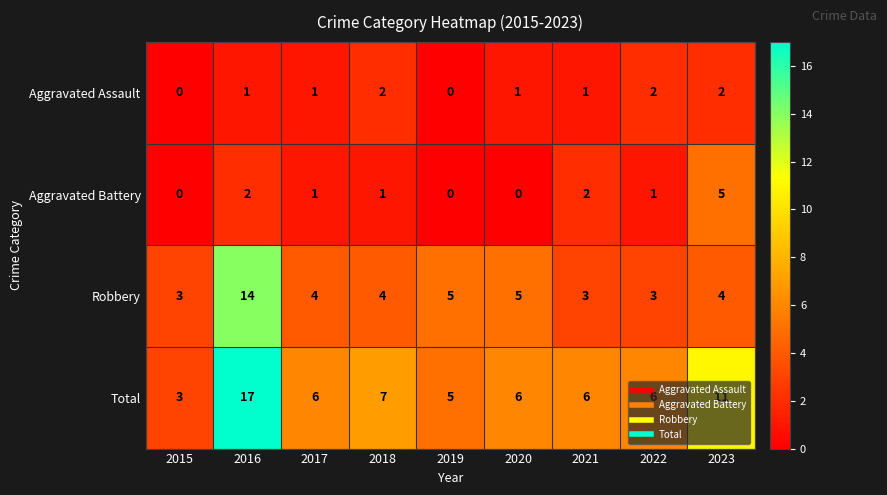

How many data points in Aggravated Assault are less than 1?

2